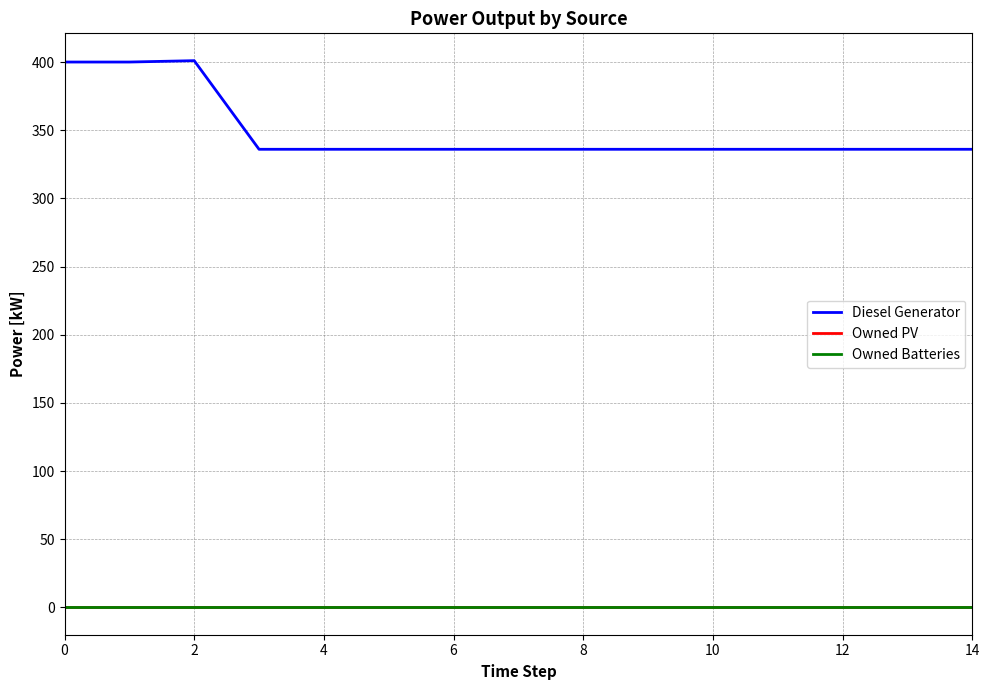

Is this an area chart (filled region under the line)?

No